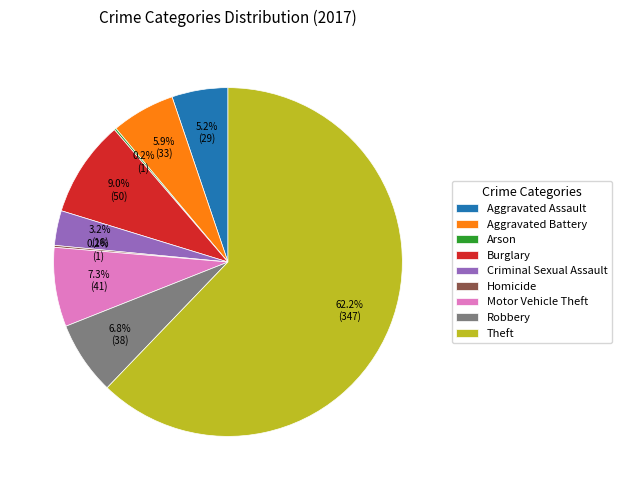

What is the ratio of the value at Criminal Sexual Assault to the value at Aggravated Assault?

0.6